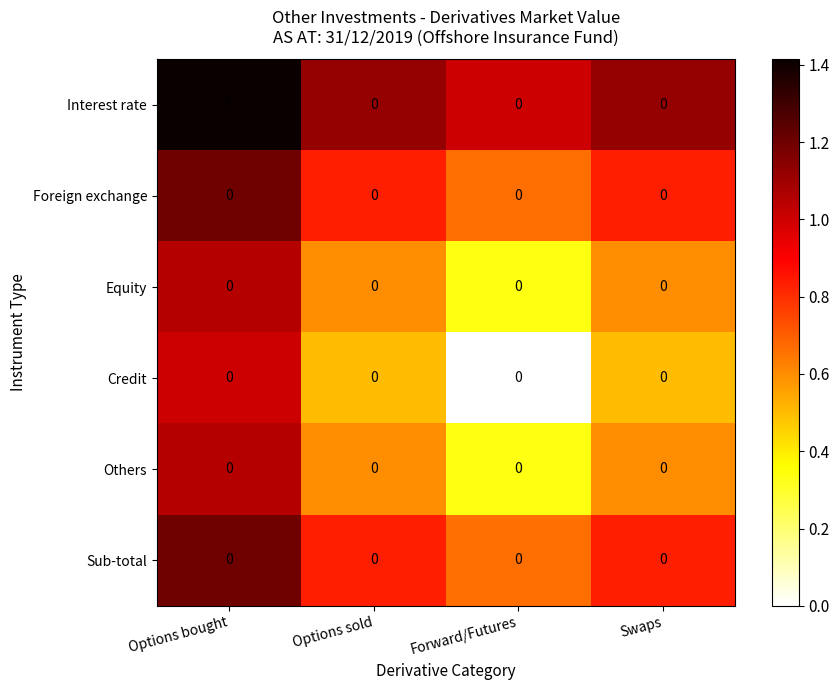

How many distinct data groups are displayed?

6